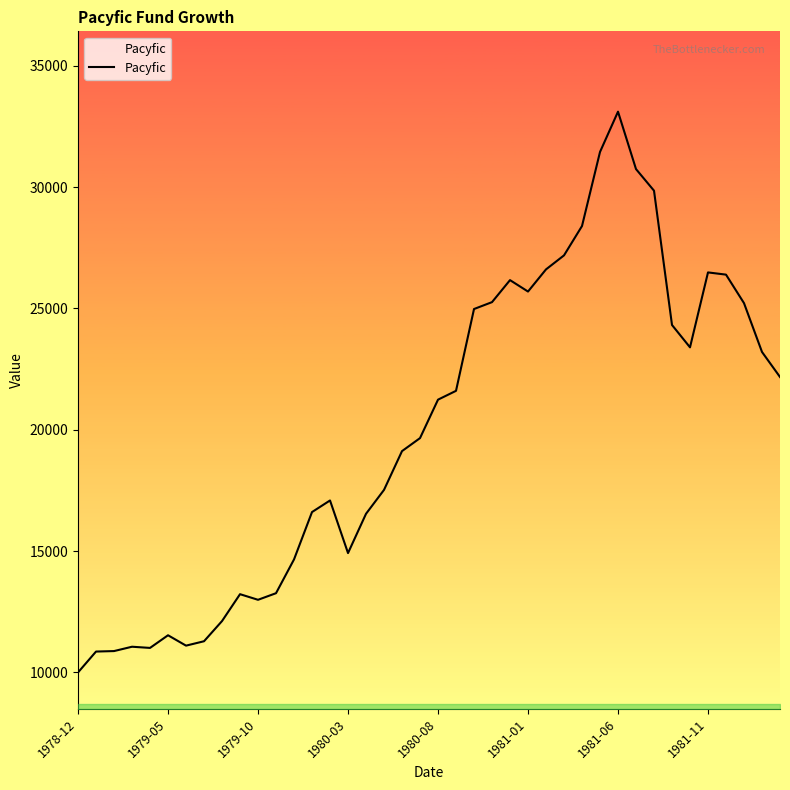

What is the greatest value displayed?

33111.9